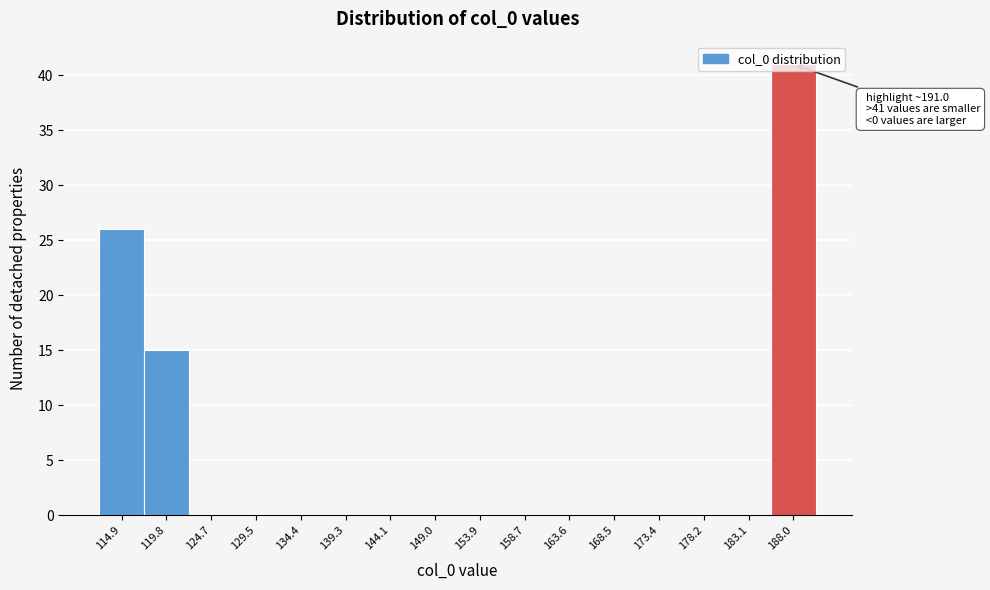

Which label corresponds to the largest value in the chart?

188.0